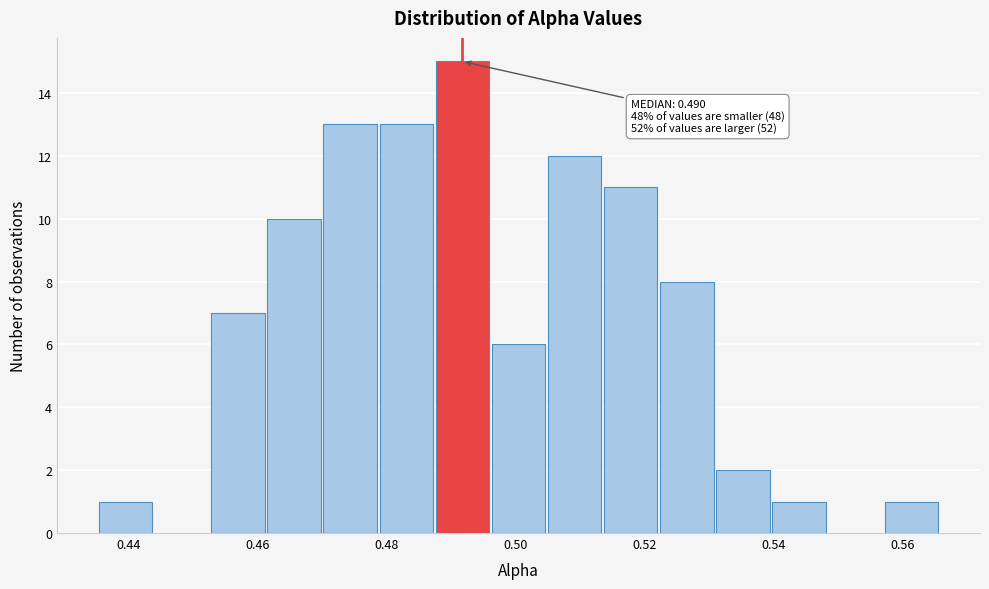

Over which range of the x-axis is the bar tallest?

0.488 to 0.496